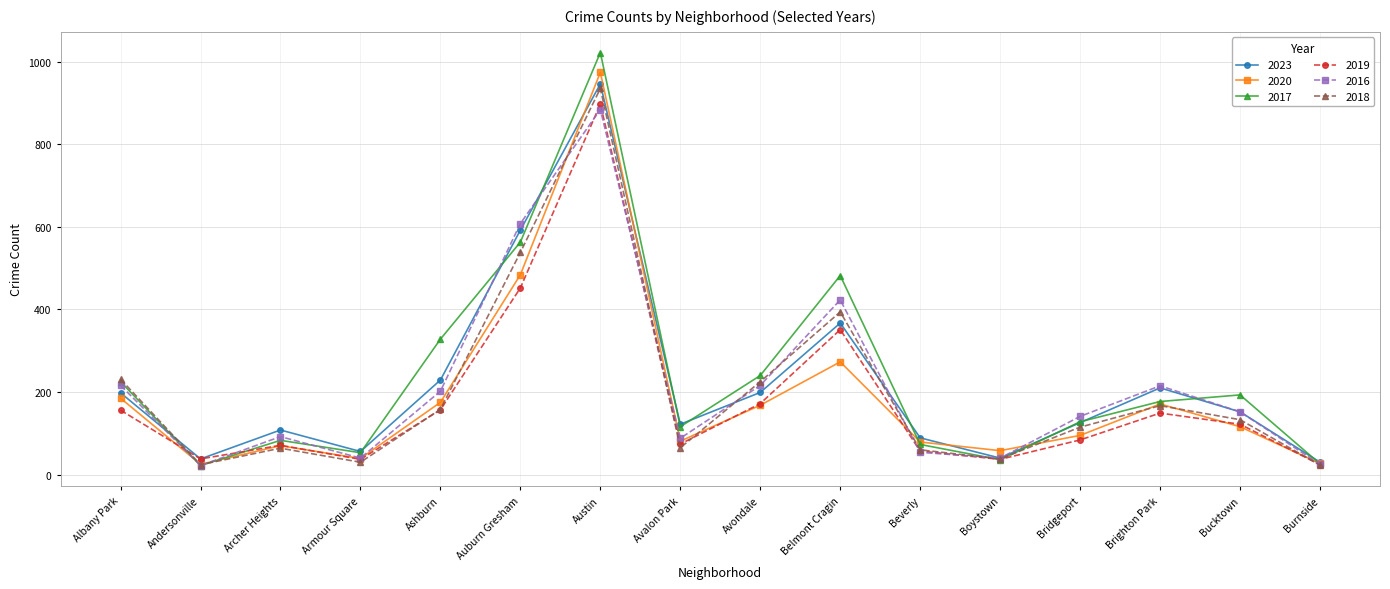

At which category is the sum across all series the highest?

Austin